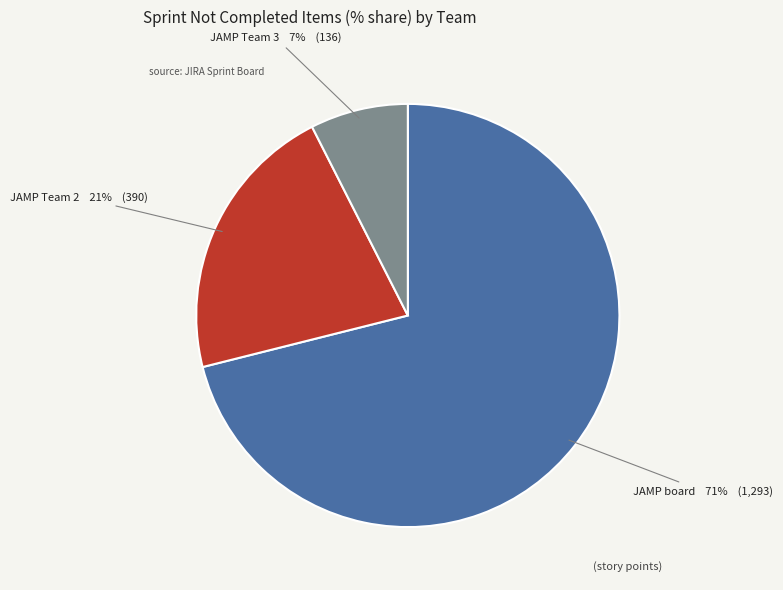

To the nearest percent, what is the average slice percentage?

33%